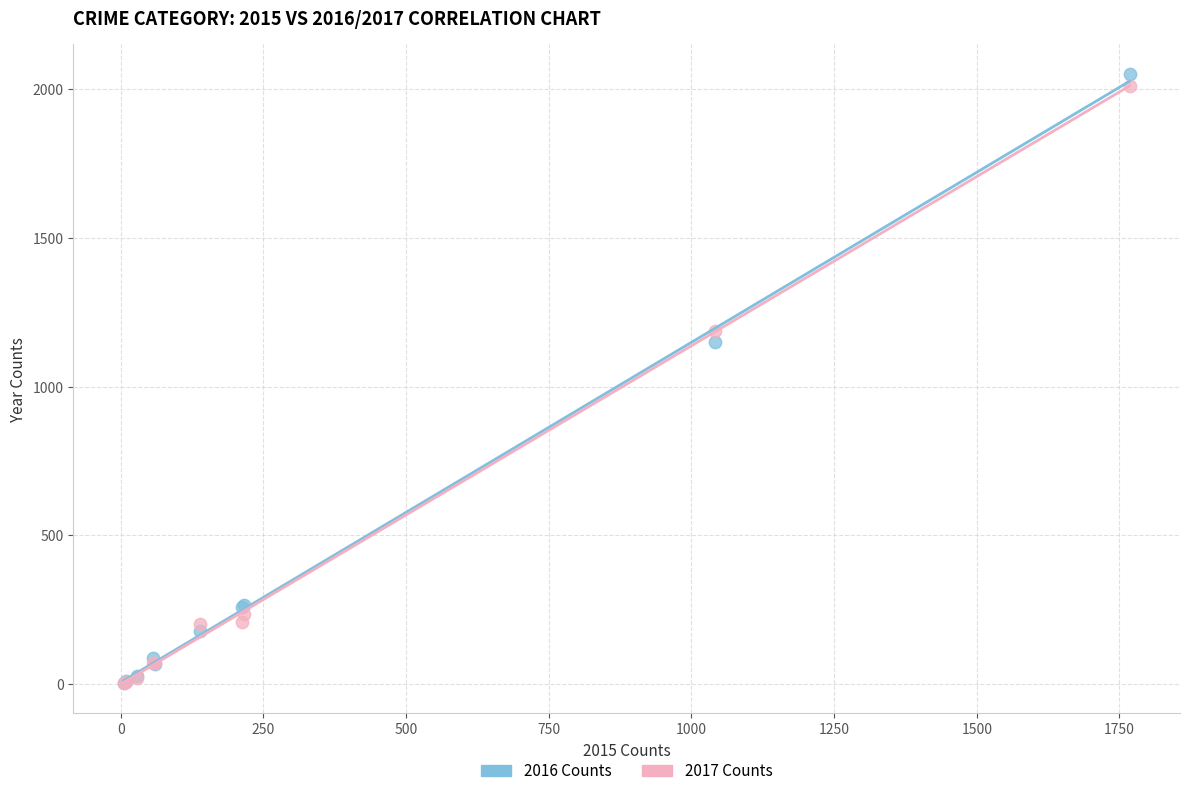

Across all series, what Y value is closest to 1027?

1151